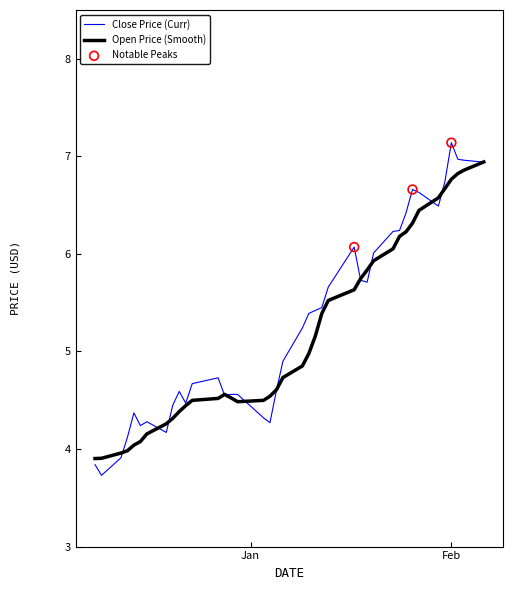

What is the minimum value for Open Price (Smooth)?

3.9